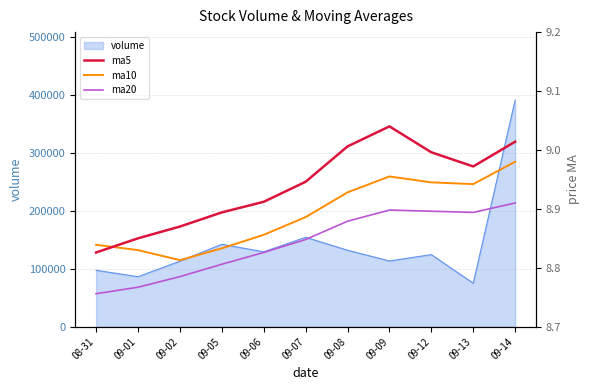

What is the average value of the ma10 series?

8.9